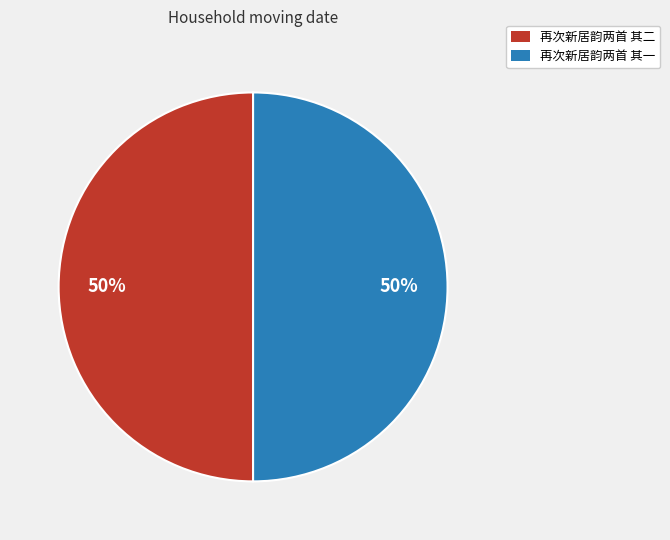

To the nearest percent, what is the combined percentage of 再次新居韵两首 其二 and 再次新居韵两首 其一?

100%